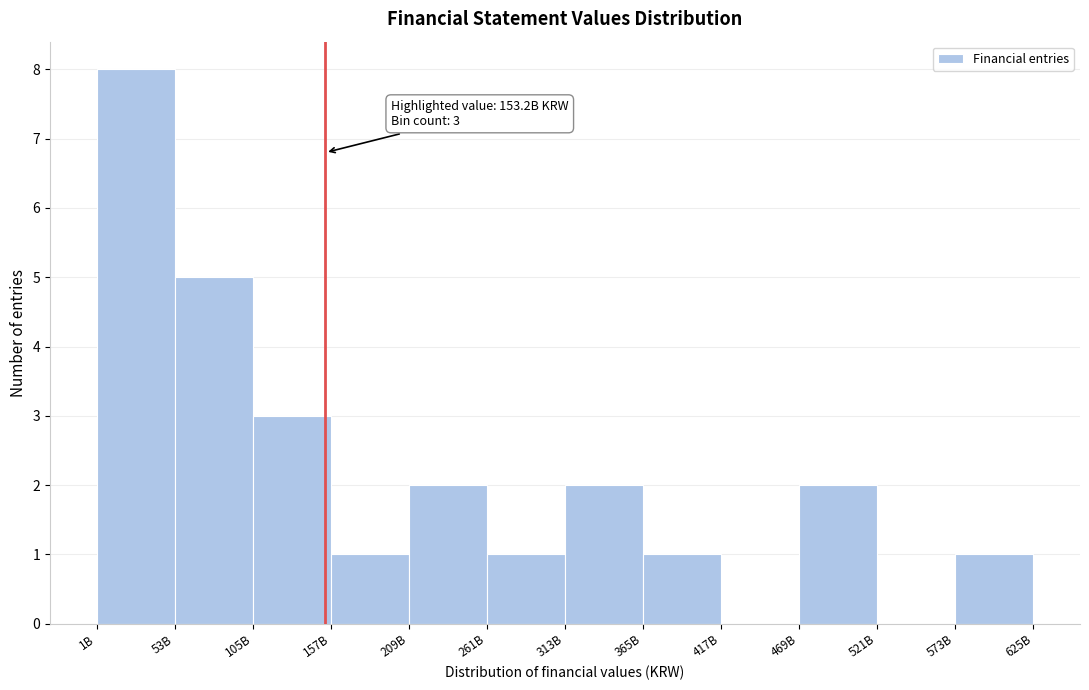

Reading right to left, what are all the values shown in this chart?

573B=1	521B=0	469B=2	417B=0	365B=1	313B=2	261B=1	209B=2	157B=1	105B=3	53B=5	1B=8